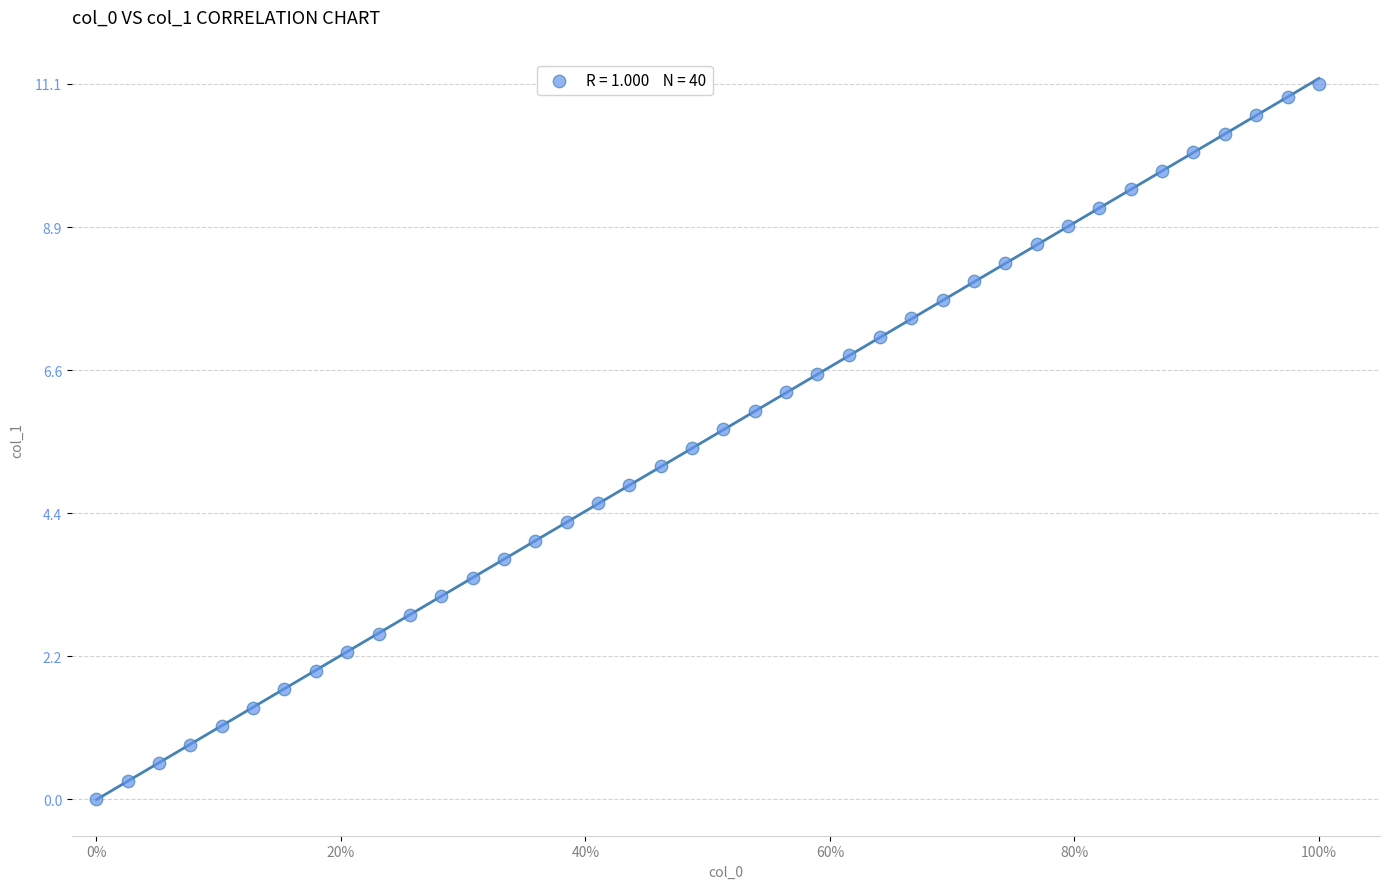

What is the range of Y values (max minus min)?

11.0